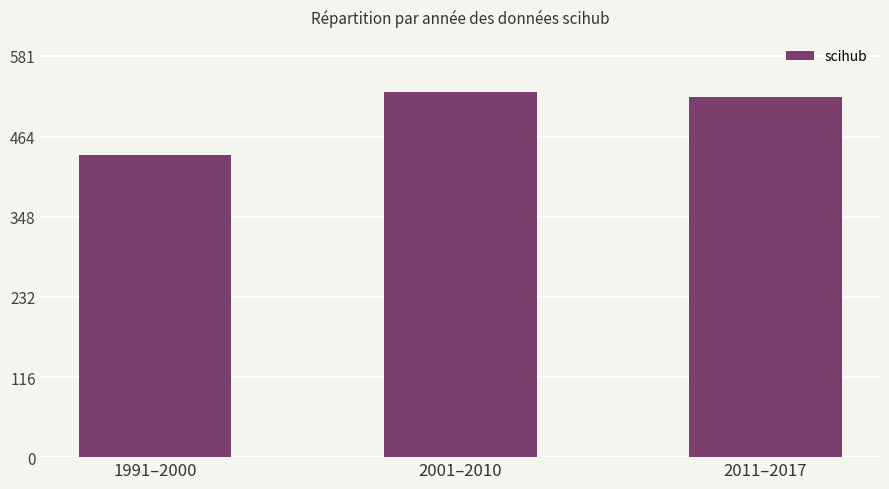

List the labels in order of value, smallest first.

1991–2000, 2011–2017, 2001–2010